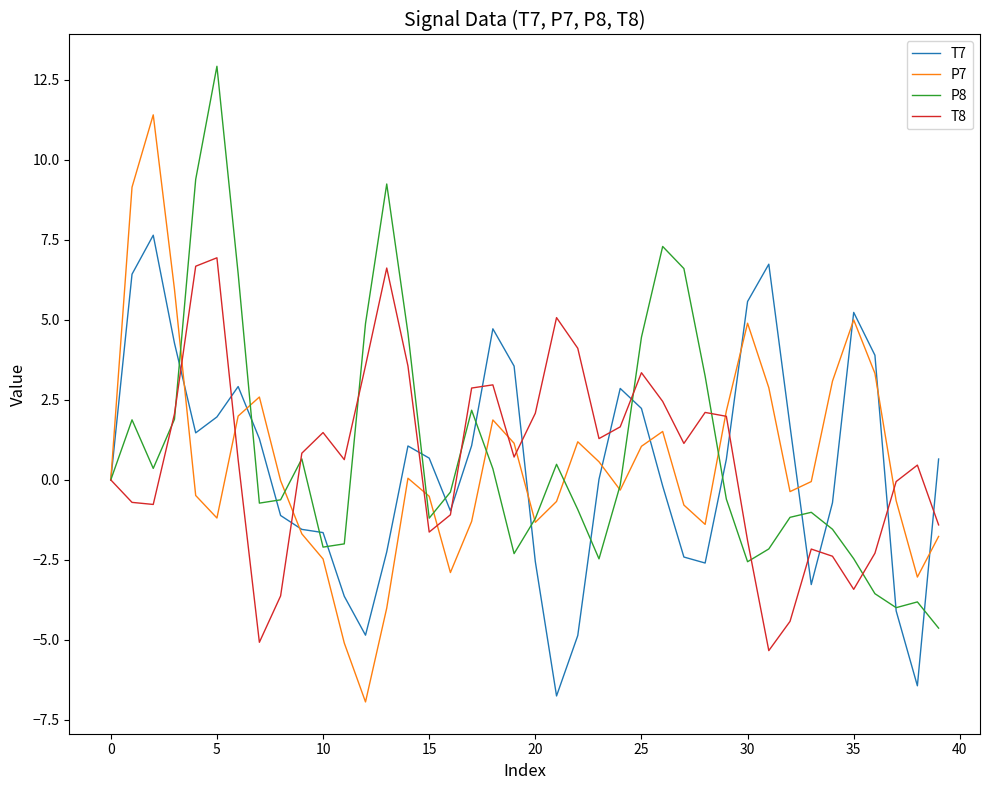

What is the smallest value displayed?

-6.9